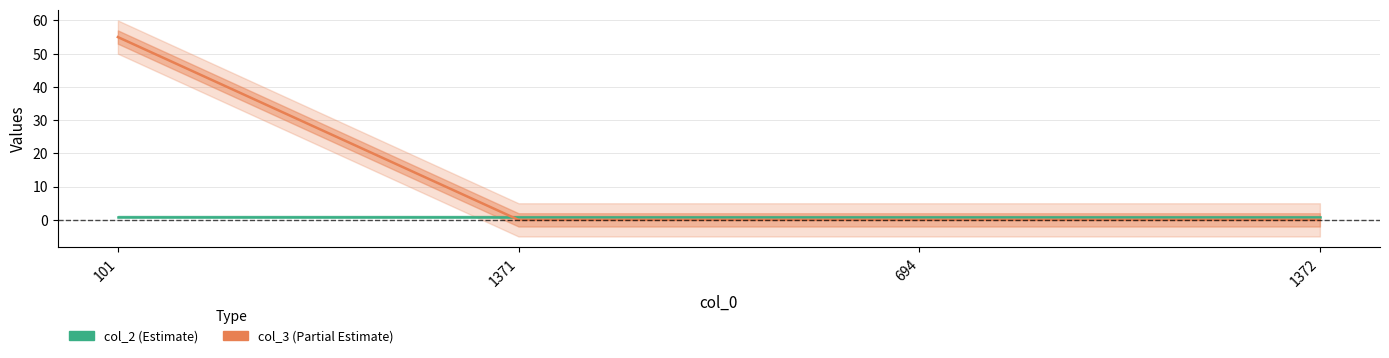

What is the label of the 4th point from the left?

1372